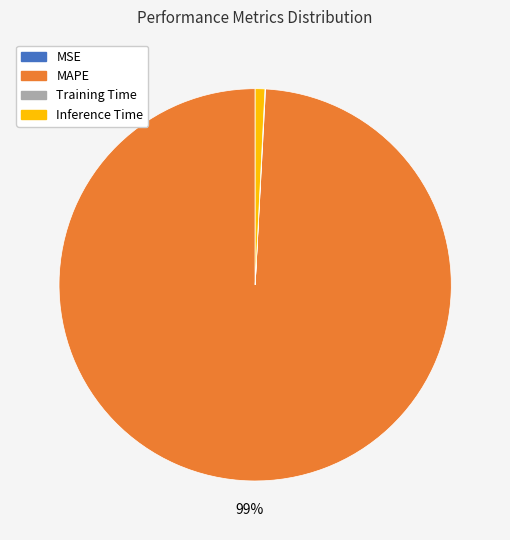

Is it true that MAPE is 89% of the pie?

False